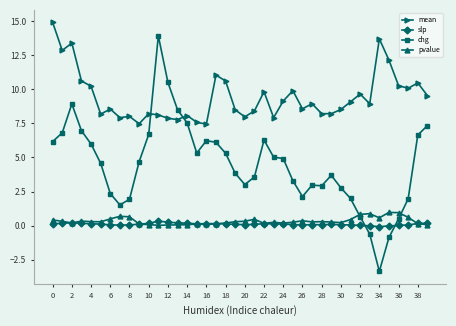

What is the greatest value displayed?

14.9